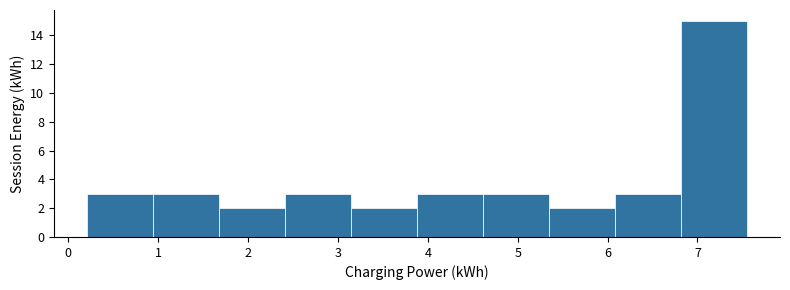

Reading left to right, transcribe this chart: for each bar, give the range it covers on the x-axis and its height. Neither the bar edges nor the heights are printed on the chart, so give them approximately, as read against the axes.

0.2 to 0.9: 3
0.9 to 1.7: 3
1.7 to 2.4: 2
2.4 to 3.1: 3
3.1 to 3.9: 2
3.9 to 4.6: 3
4.6 to 5.3: 3
5.3 to 6.1: 2
6.1 to 6.8: 3
6.8 to 7.6: 15